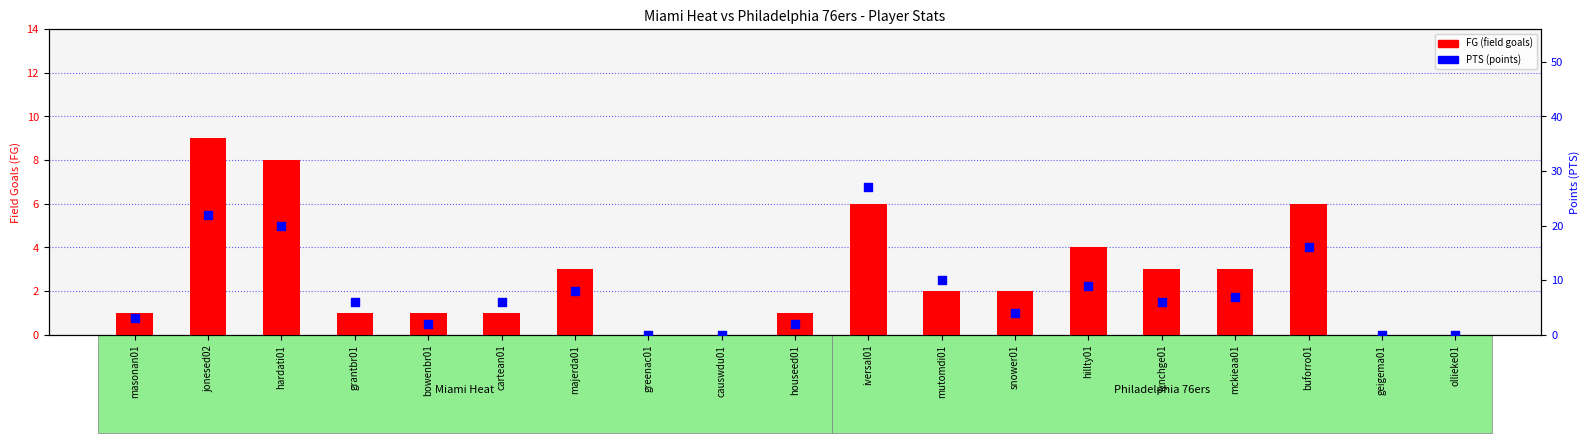

Is the value of PTS (points) at lynchge01 greater than the value of FG (field goals) at iversal01?

No